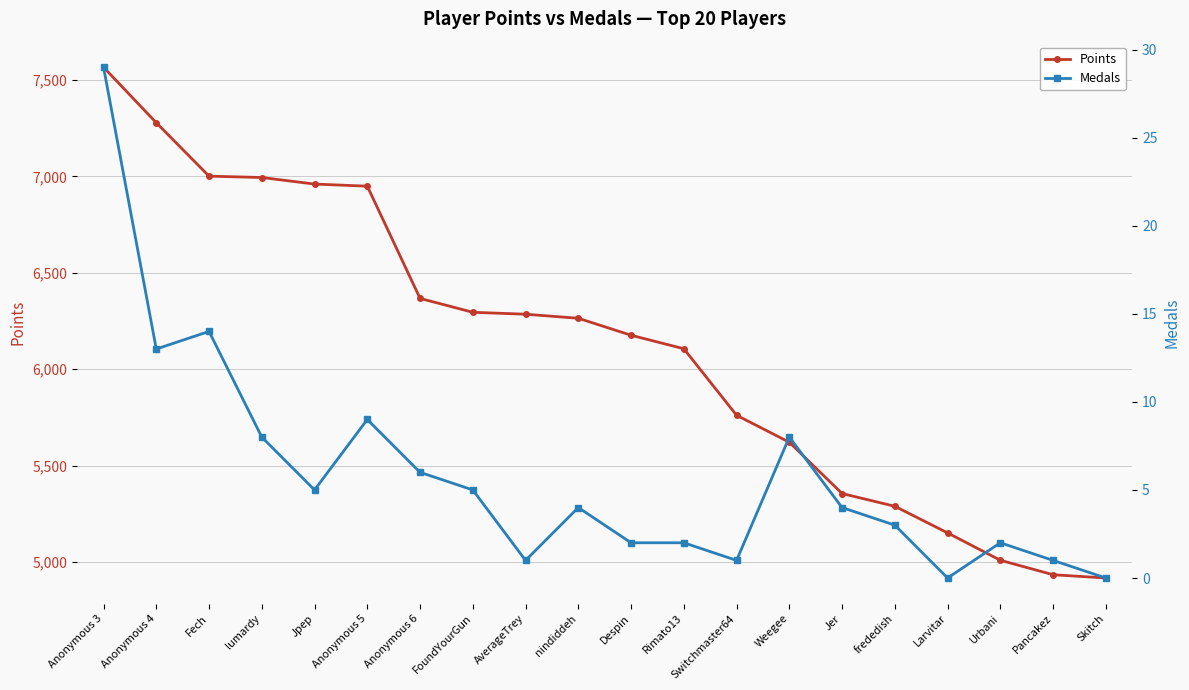

Reading right to left, transcribe all the data shown in this chart.

Points: Skitch=4917	Pancakez=4934	Urbani=5009	Larvitar=5151	frededish=5289	Jer=5355	Weegee=5621	Switchmaster64=5761	Rimato13=6106	Despin=6176	nindiddeh=6264	AverageTrey=6285	FoundYourGun=6295	Anonymous 6=6367	Anonymous 5=6949	Jpep=6960	lumardy=6994	Fech=7001	Anonymous 4=7278	Anonymous 3=7566
Medals: Skitch=0	Pancakez=1	Urbani=2	Larvitar=0	frededish=3	Jer=4	Weegee=8	Switchmaster64=1	Rimato13=2	Despin=2	nindiddeh=4	AverageTrey=1	FoundYourGun=5	Anonymous 6=6	Anonymous 5=9	Jpep=5	lumardy=8	Fech=14	Anonymous 4=13	Anonymous 3=29